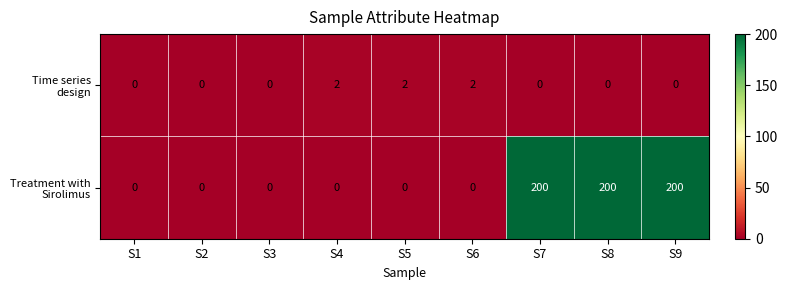

What is the total value across all series at S6?

2